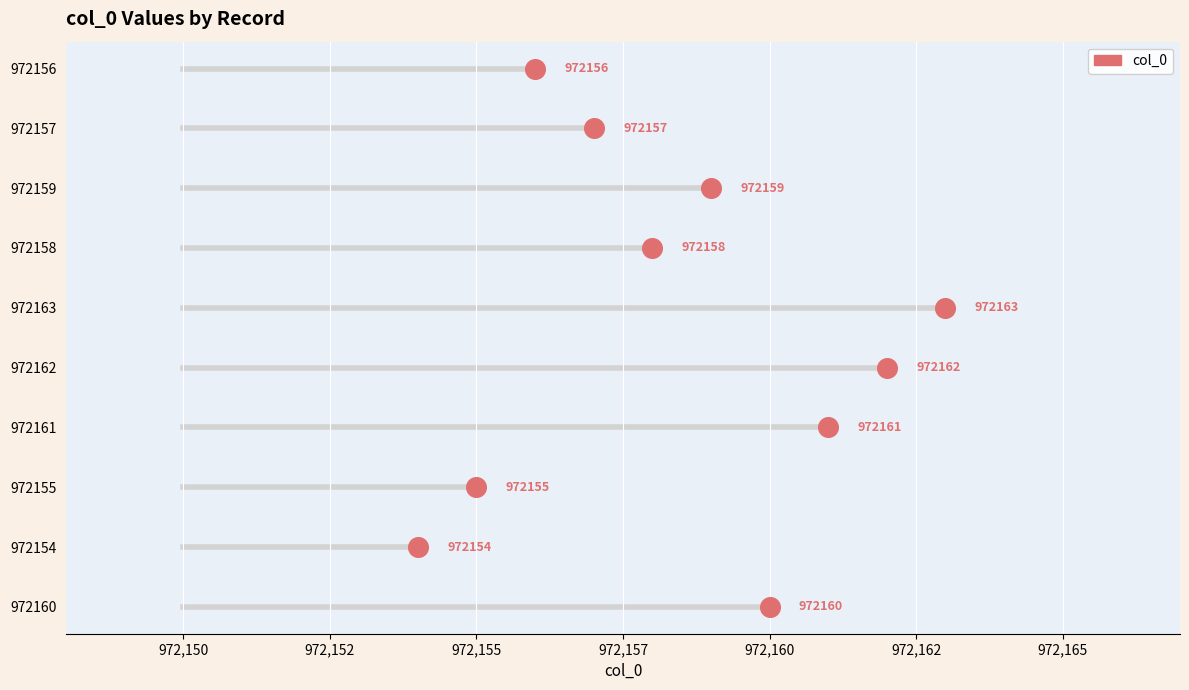

Between 972155 and 972159, which is larger?

972159